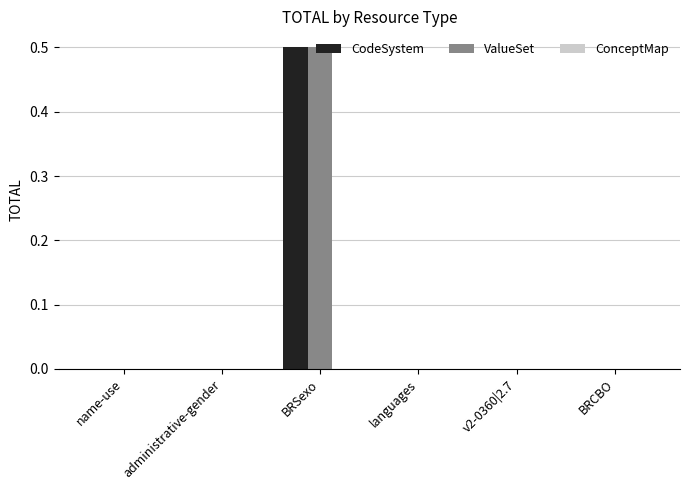

Which category has the highest value in the ValueSet series?

BRSexo